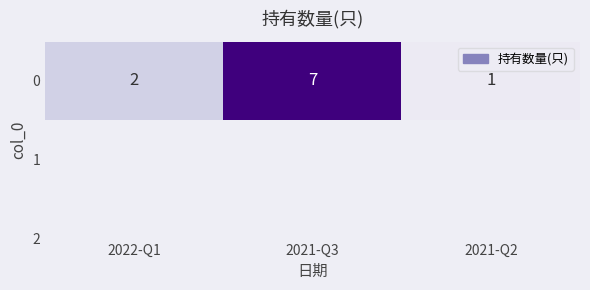

Which category has the lowest value across all series?

2021-Q2